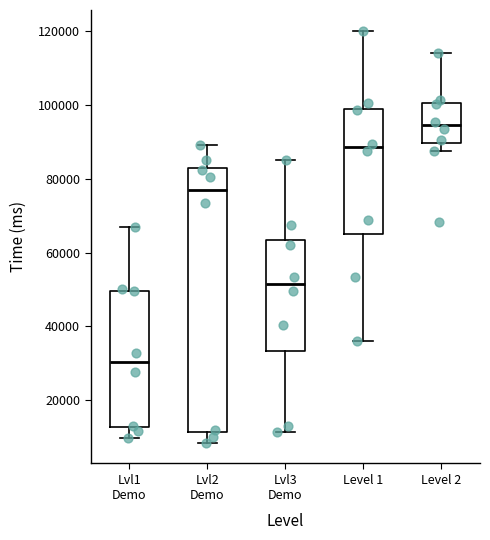

Which box has the highest median line?

Level 2